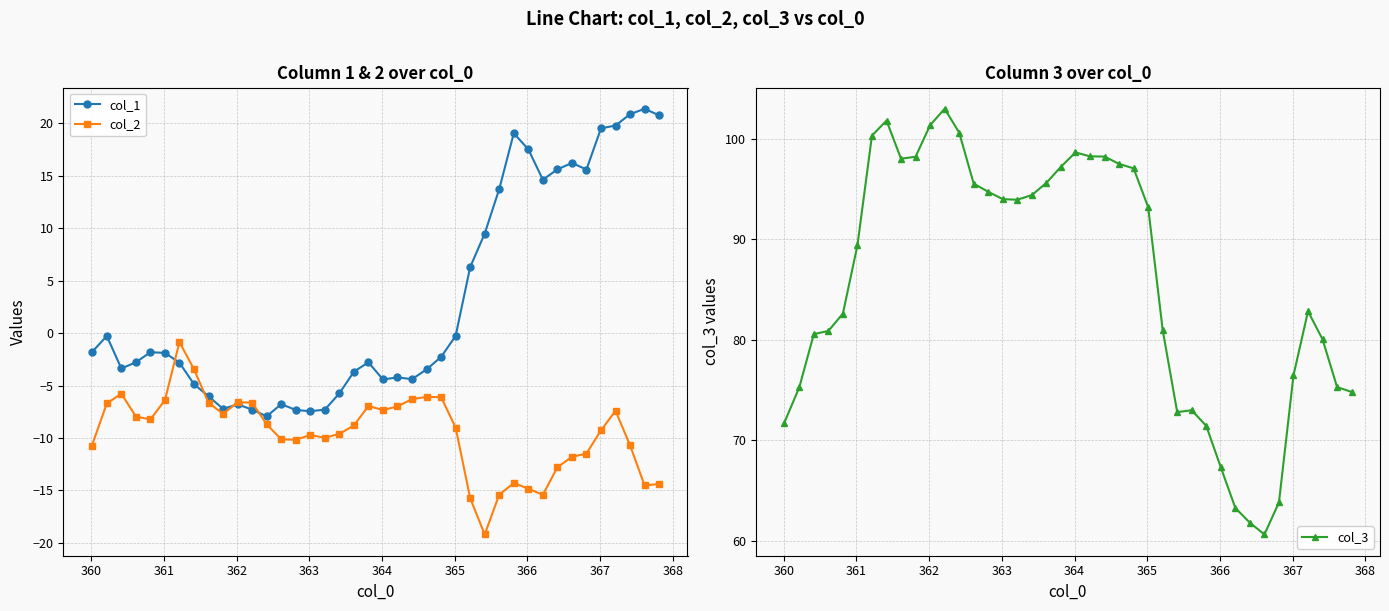

True or false: col_2 and col_1 cross at least once.

True